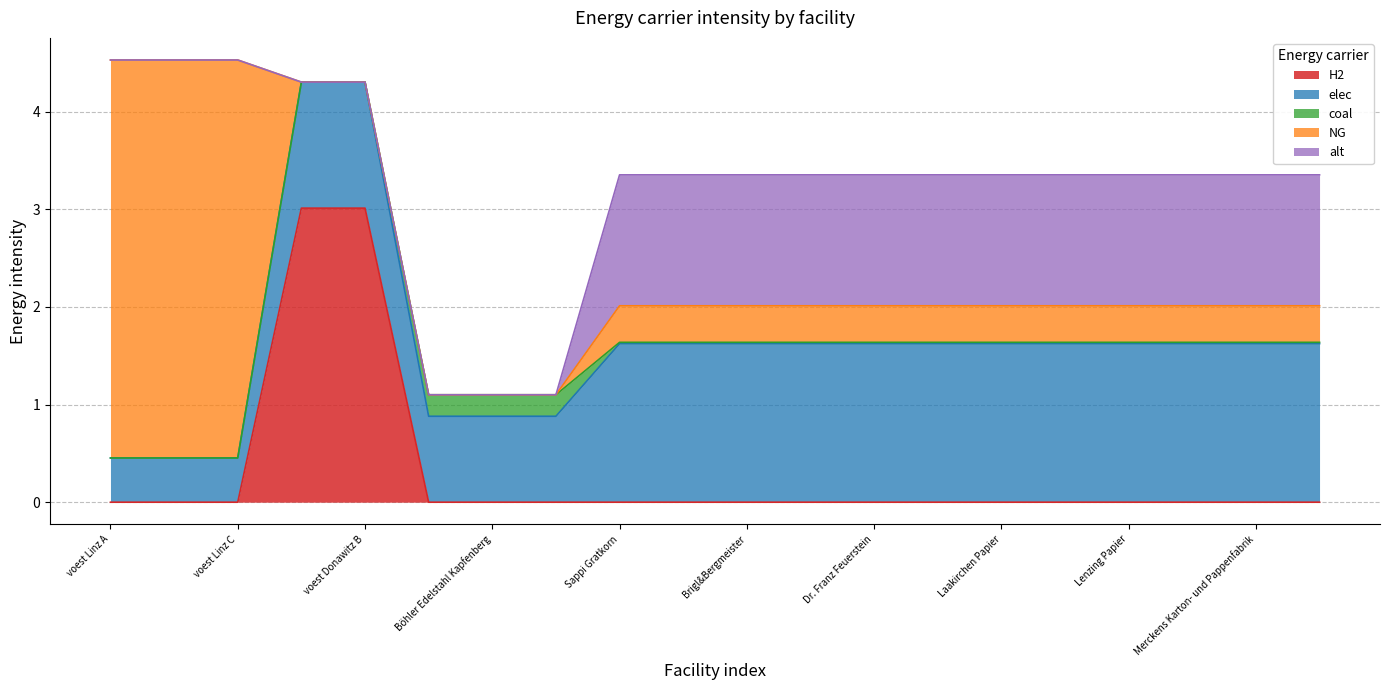

What is the label of the 17th point from the right?

voest Donawitz A